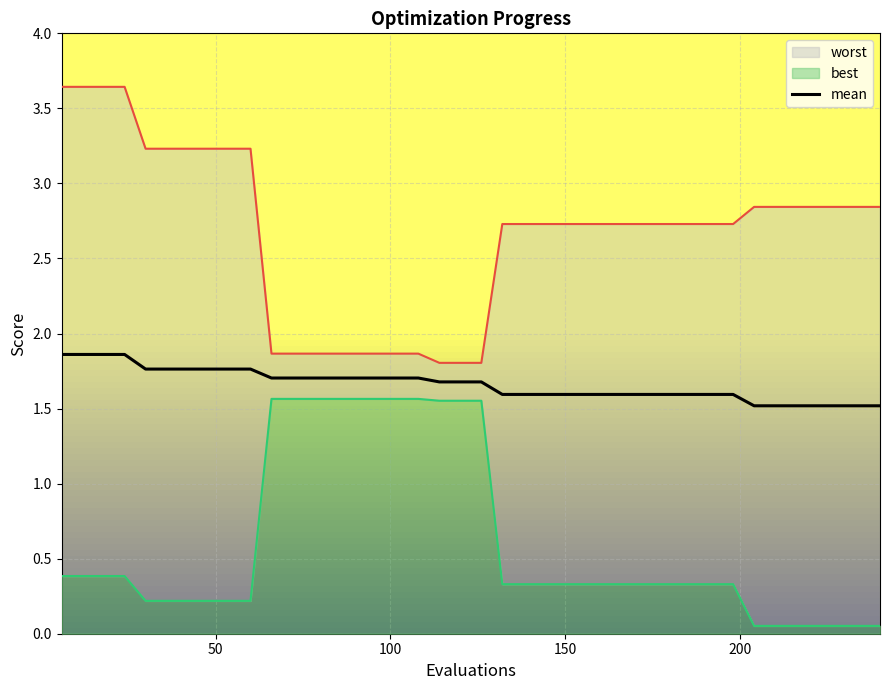

How many data points does each series have?

40